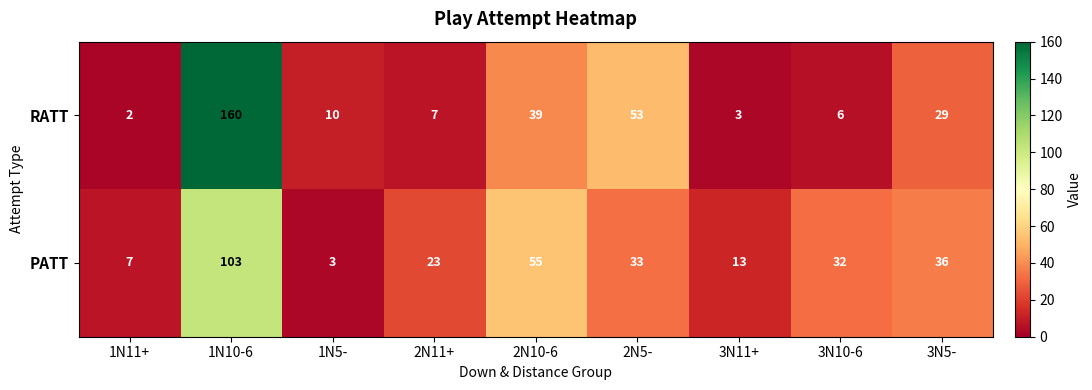

Reading left to right, transcribe all the data shown in this chart.

RATT: 1N11+=2	1N10-6=160	1N5-=10	2N11+=7	2N10-6=39	2N5-=53	3N11+=3	3N10-6=6	3N5-=29
PATT: 1N11+=7	1N10-6=103	1N5-=3	2N11+=23	2N10-6=55	2N5-=33	3N11+=13	3N10-6=32	3N5-=36